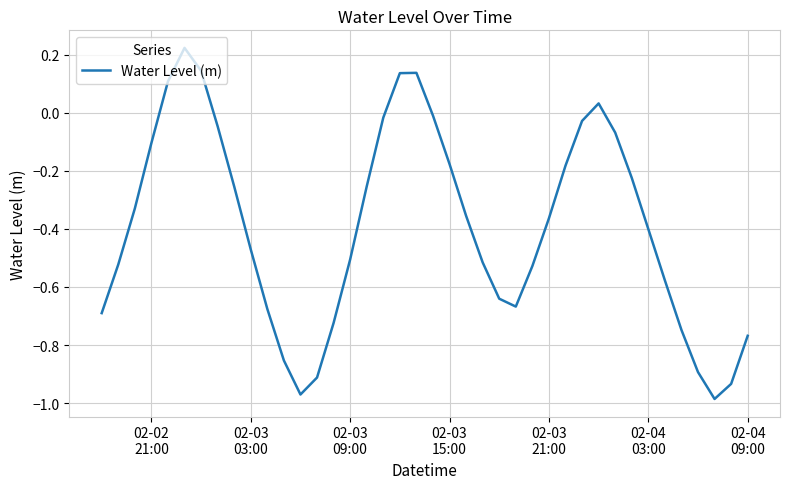

What is the difference between the maximum and minimum values?

1.2